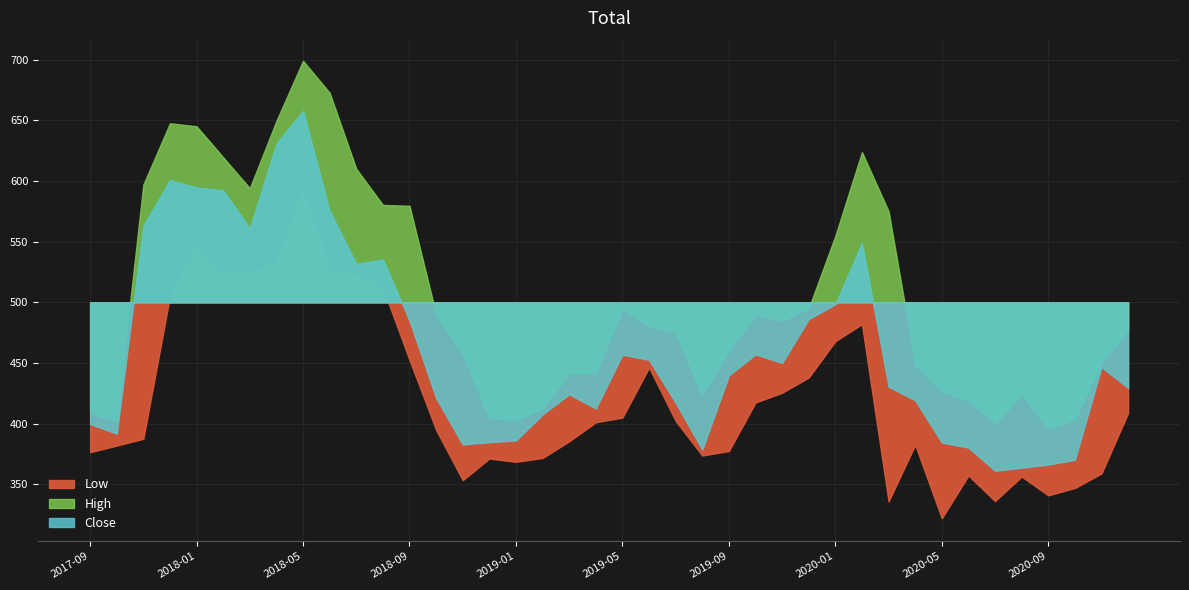

What is the difference between the second highest and second lowest values in the Low series?

209.6